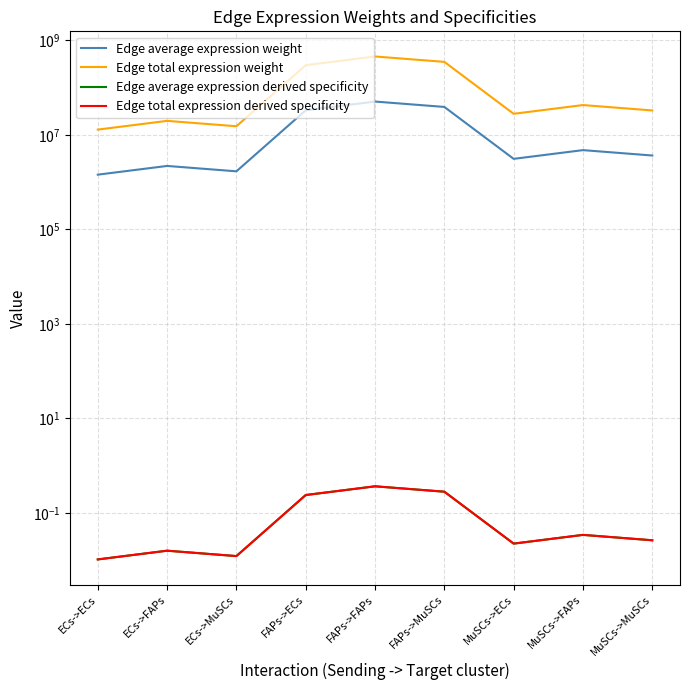

True or false: Edge total expression derived specificity and Edge average expression derived specificity cross at least once.

False